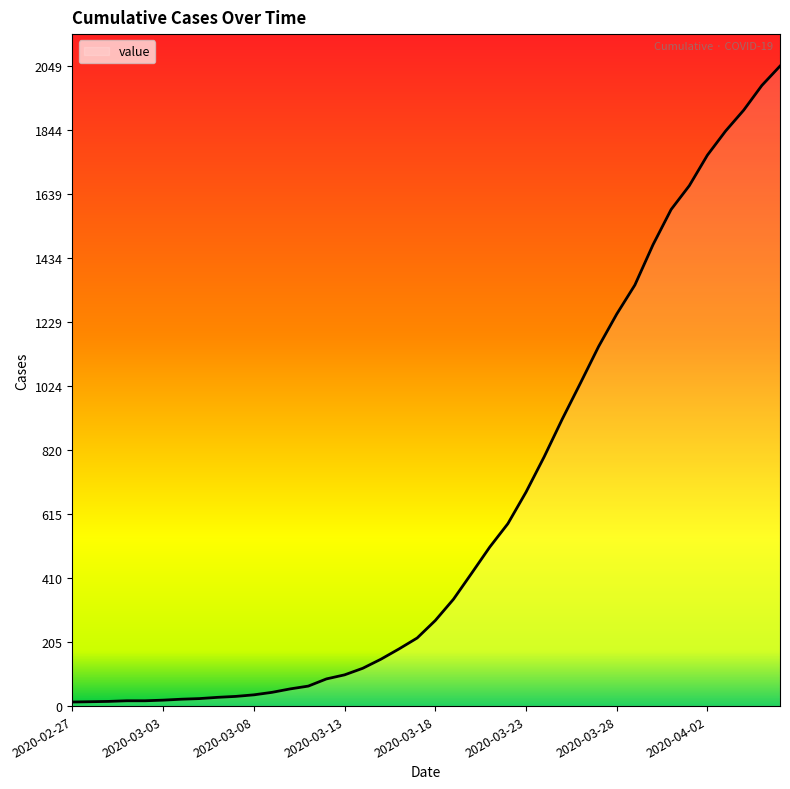

What is the difference between the maximum and minimum values?

2036